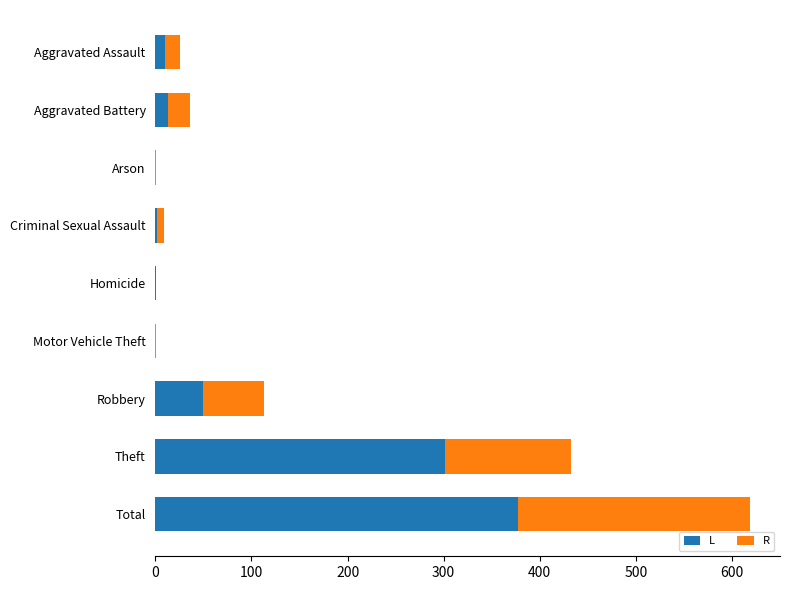

At which category is the sum across all series the highest?

Total